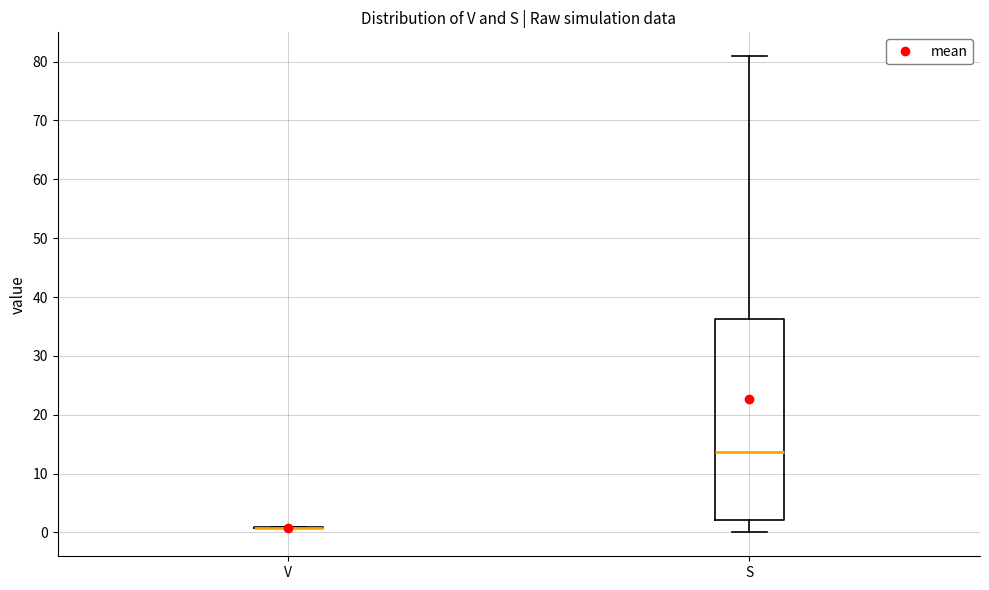

Comparing the boxes themselves (not the whiskers), which one is the tallest?

S